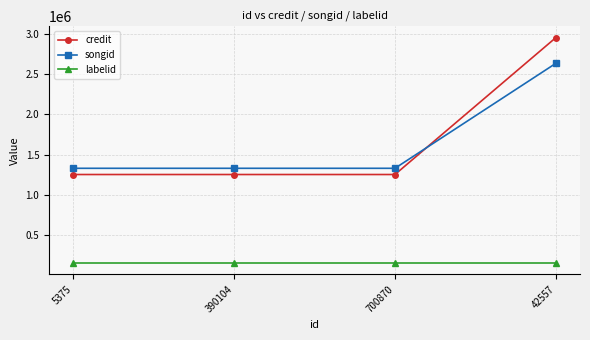

What is the spread (max minus min) of values at 700870?

1177271